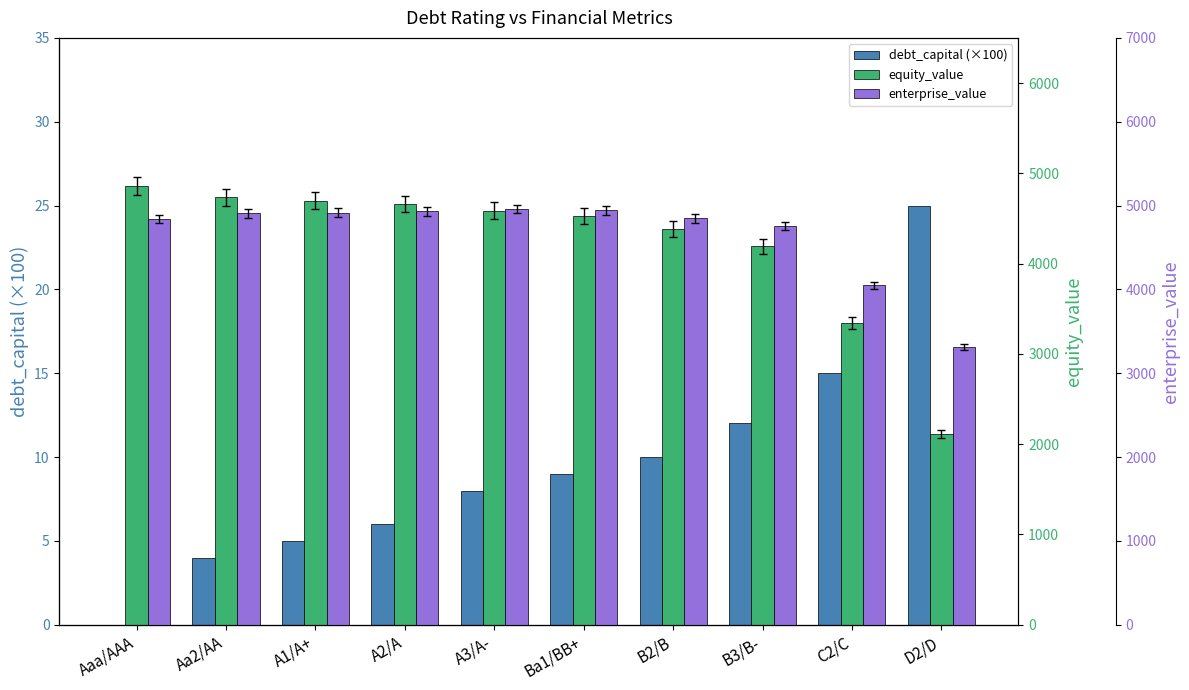

What is the maximum value shown in the chart?

4955.1